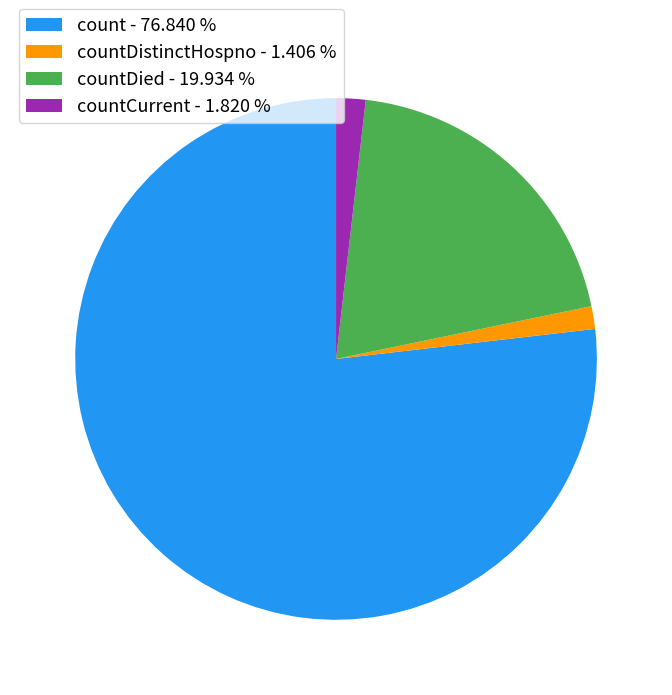

Approximately how many times larger is the value at countDied - 19.934 % compared to countCurrent - 1.820 %?

11.0